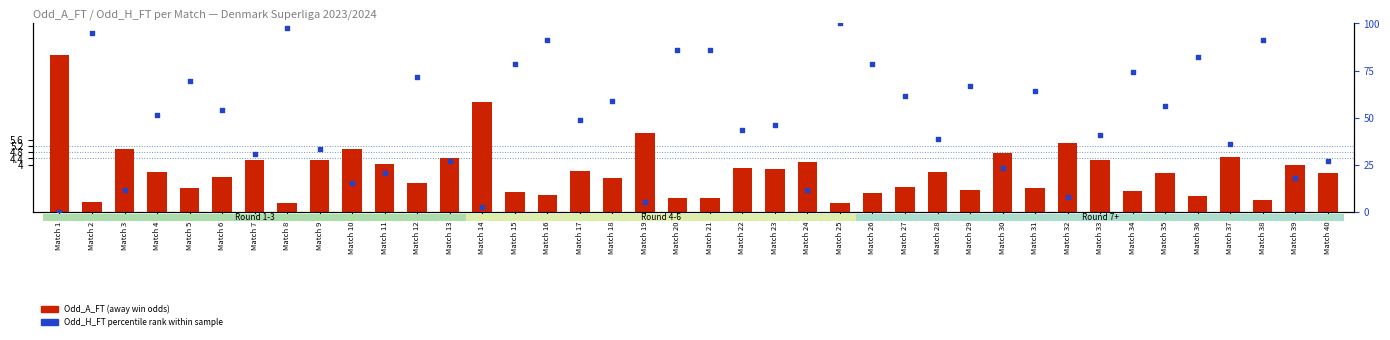

Is the value of Odd_A_FT at Match 17 greater than the value of Odd_H_FT percentile rank within sample at Match 22?

No